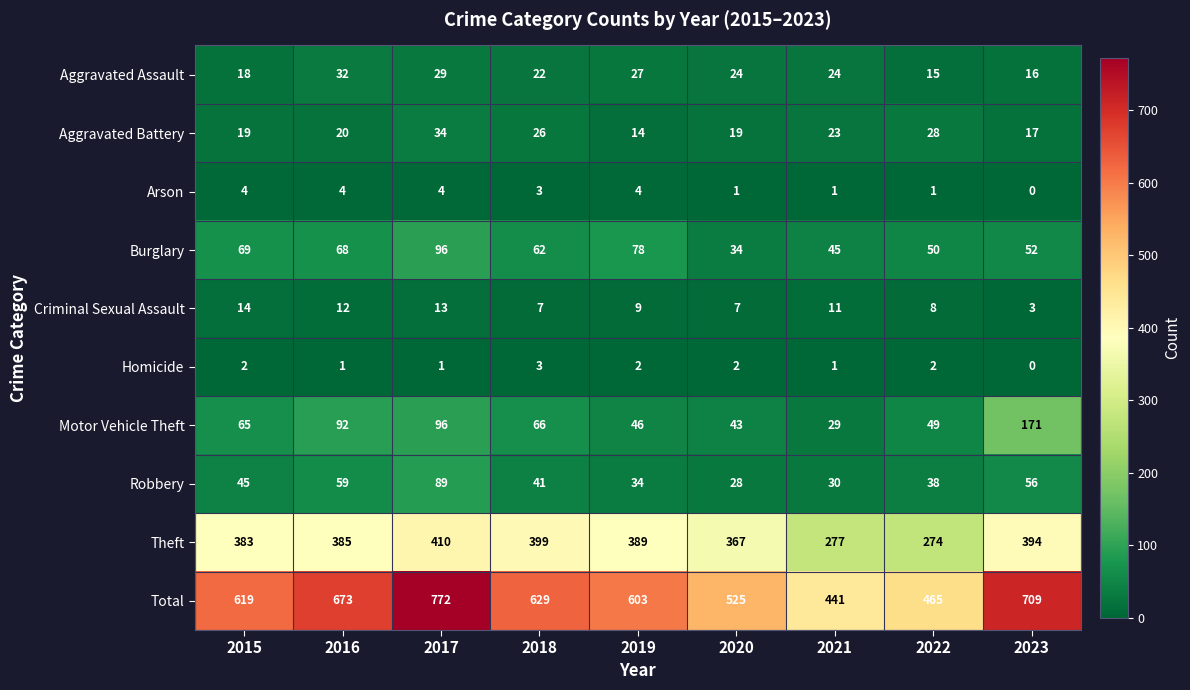

The value of Motor Vehicle Theft at 2015 is 65. True or false?

True